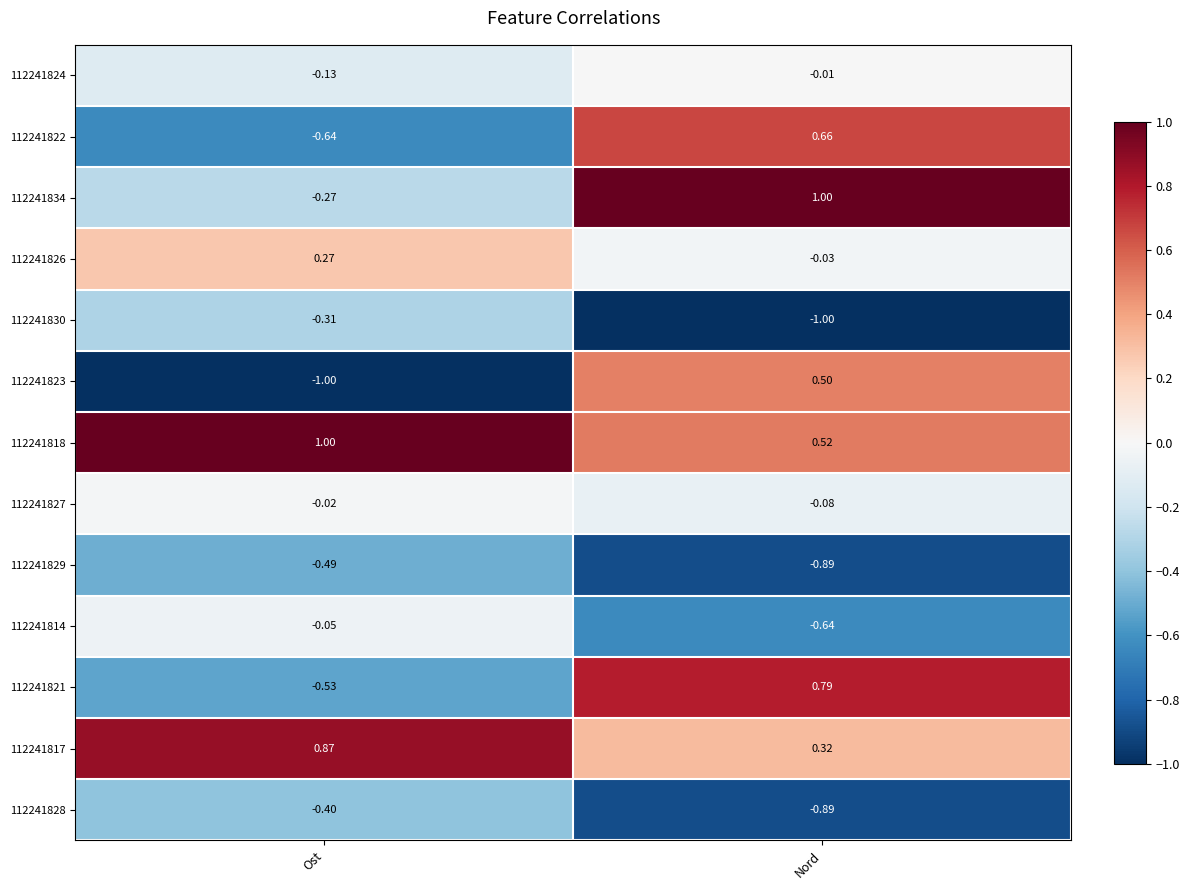

At which label does 112241826 first exceed 0?

Ost